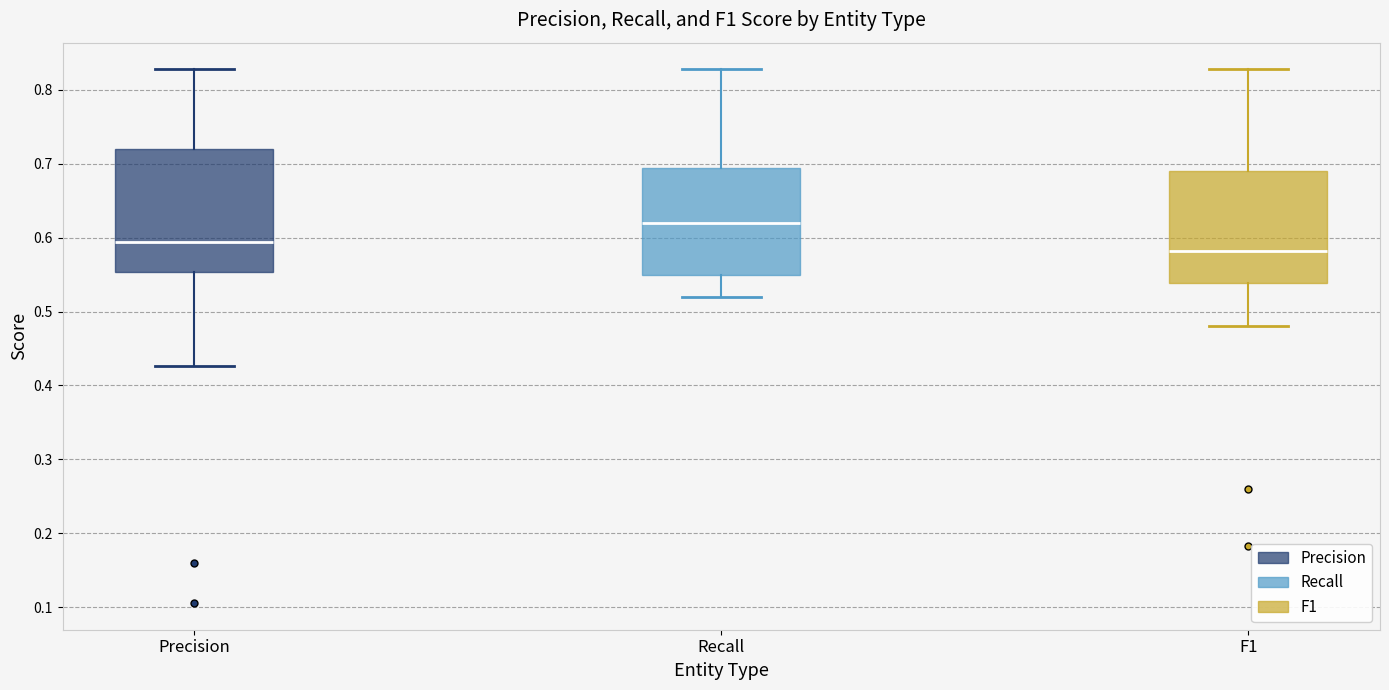

Where does the lower whisker of the box for Recall end on the y-axis? The values are not printed on the chart, so give them approximately, as read against the axis.

0.52